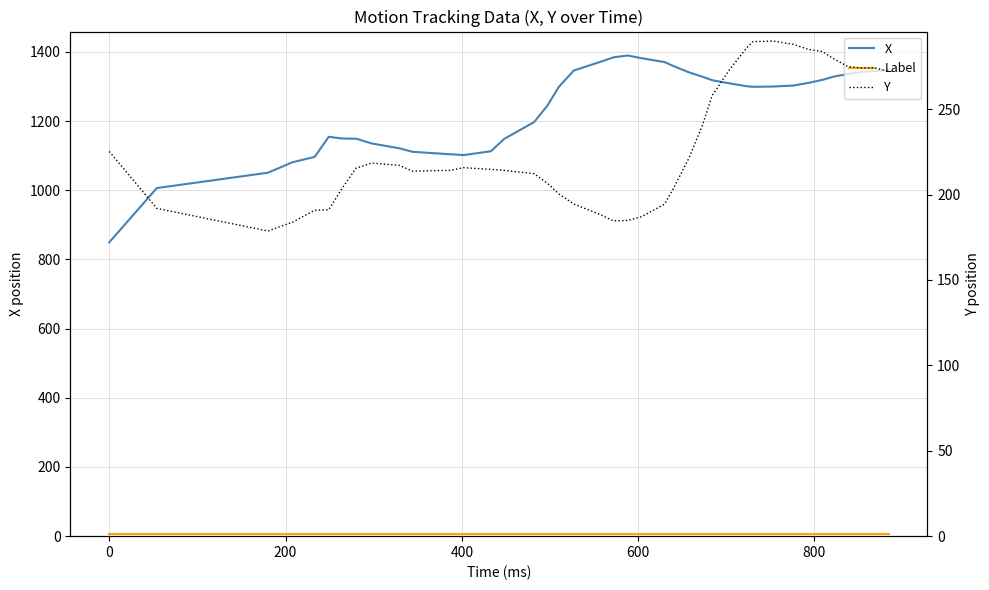

Is it true that Label equals 8.4 at 0?

False